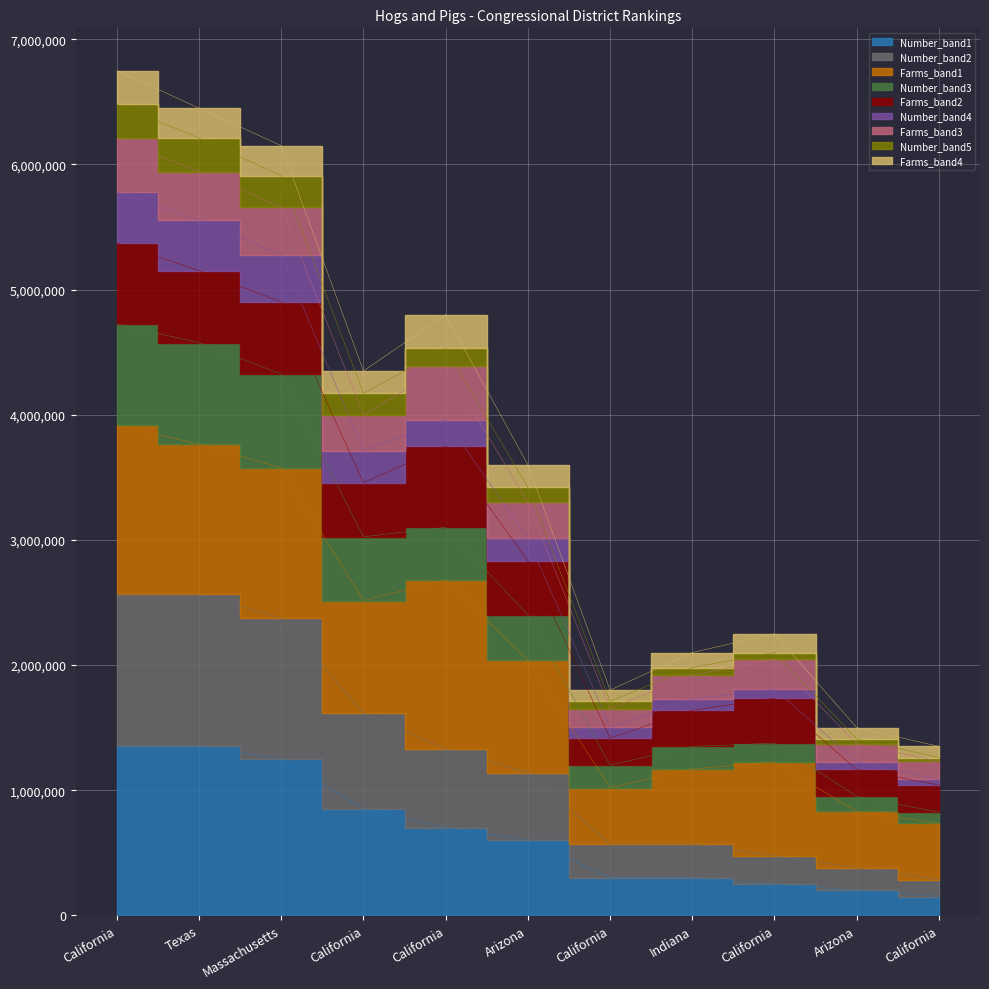

Rank the categories by value from highest to lowest.

California, Texas, Massachusetts, California, California, Arizona, California, Indiana, California, Arizona, California